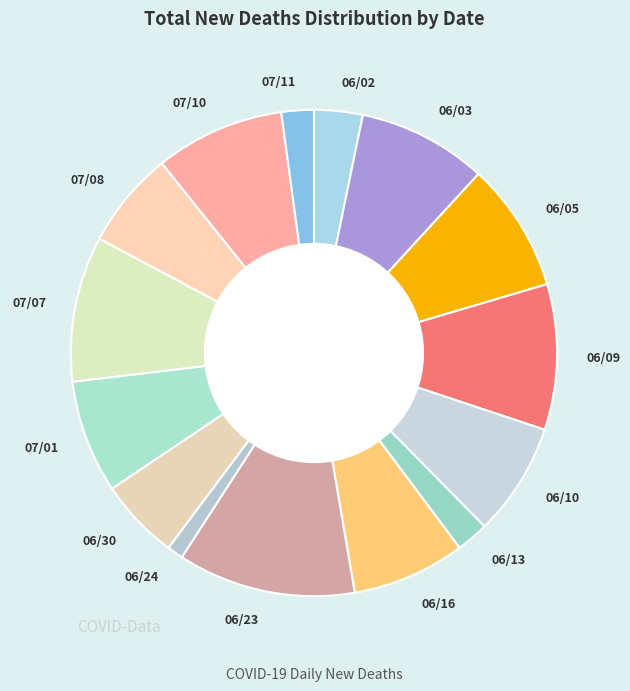

Which category has the smallest portion of the pie?

06/24